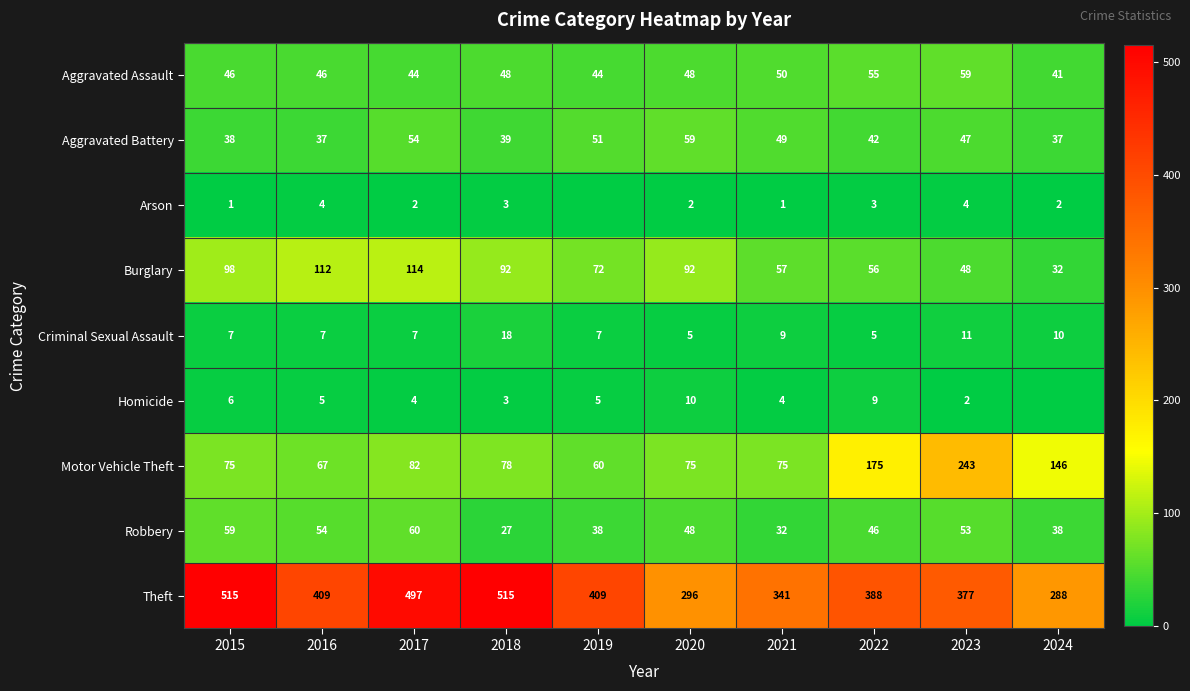

What is the spread (max minus min) of values at 2020?

294